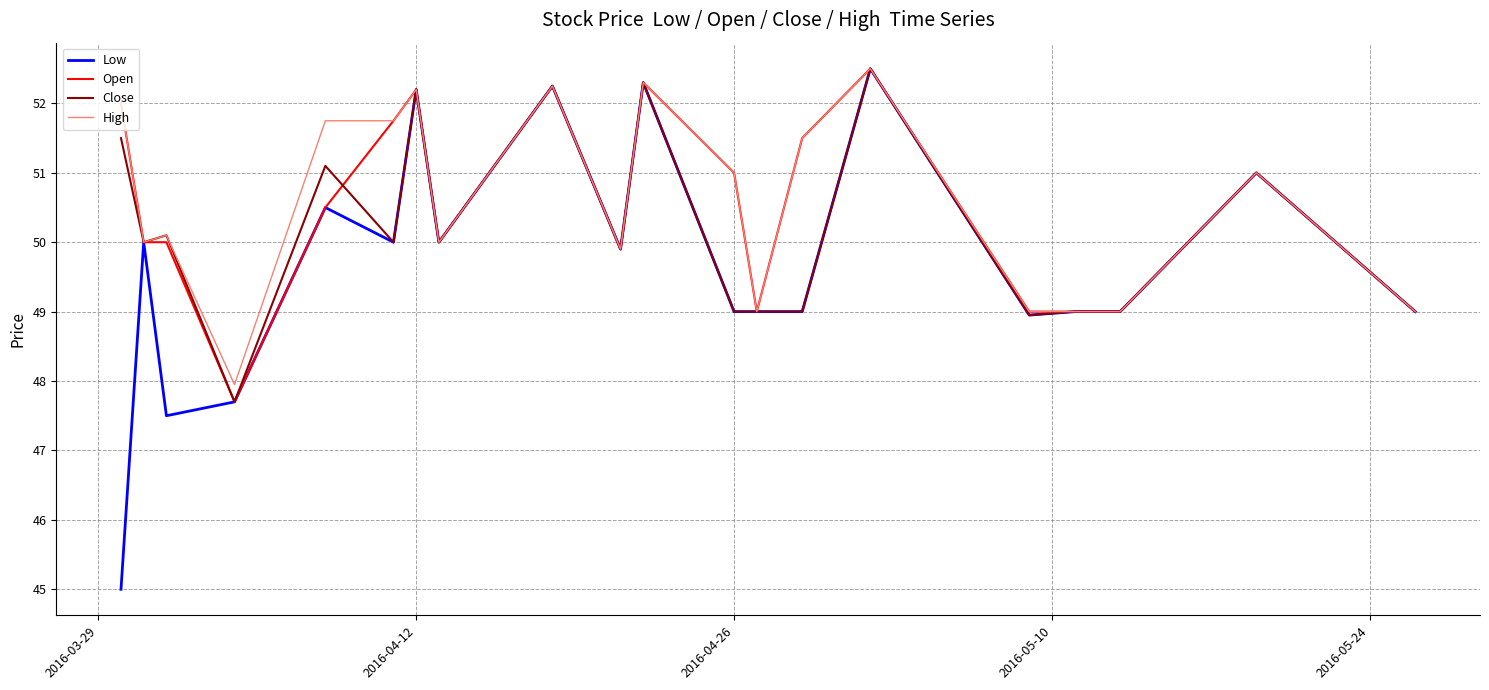

What is the maximum value shown in the chart?

52.5